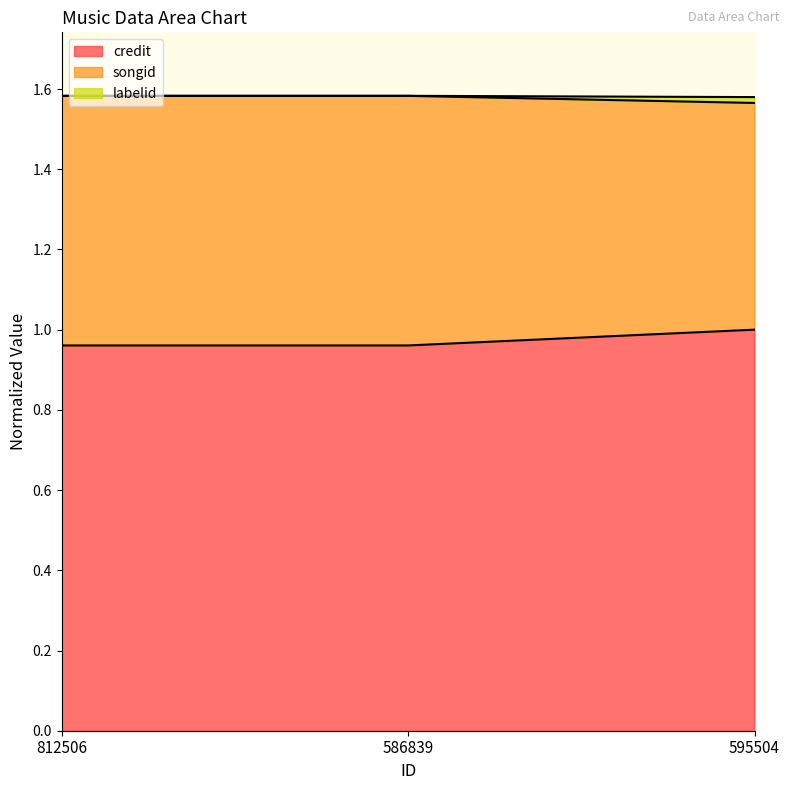

Is it true that credit equals 1.5 at 812506?

False